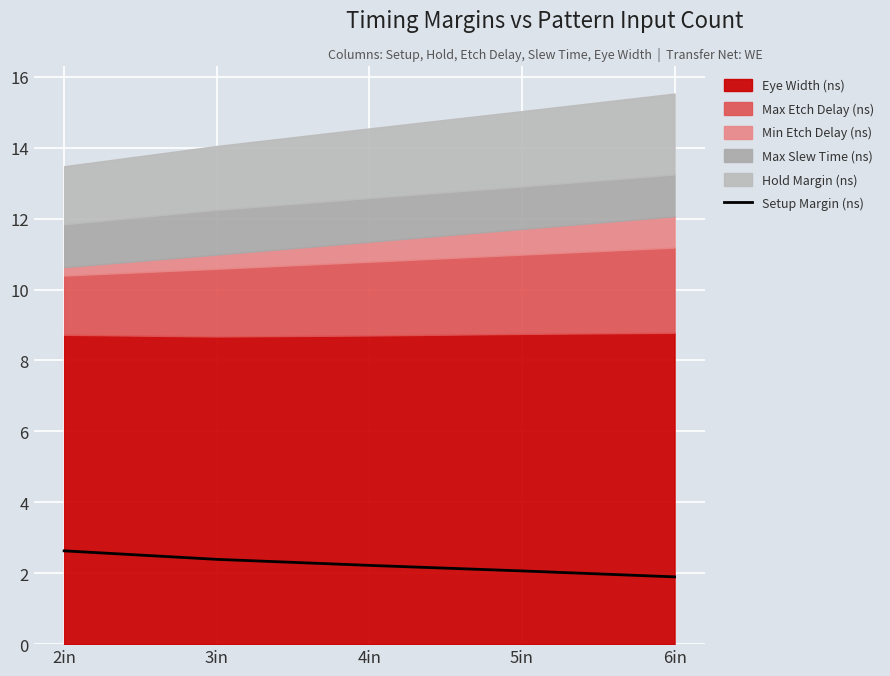

What value does the data have at 5in?

2.1